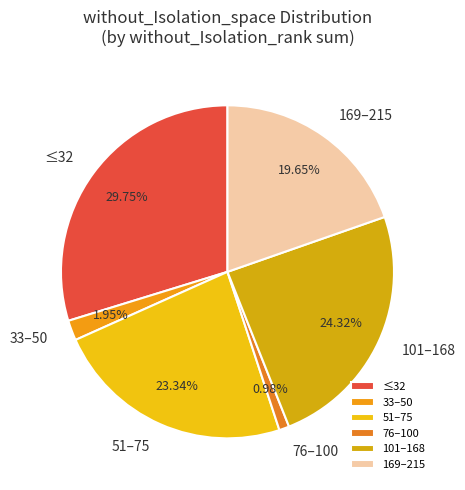

Is the sum of 33–50 and 76–100 greater than half?

No